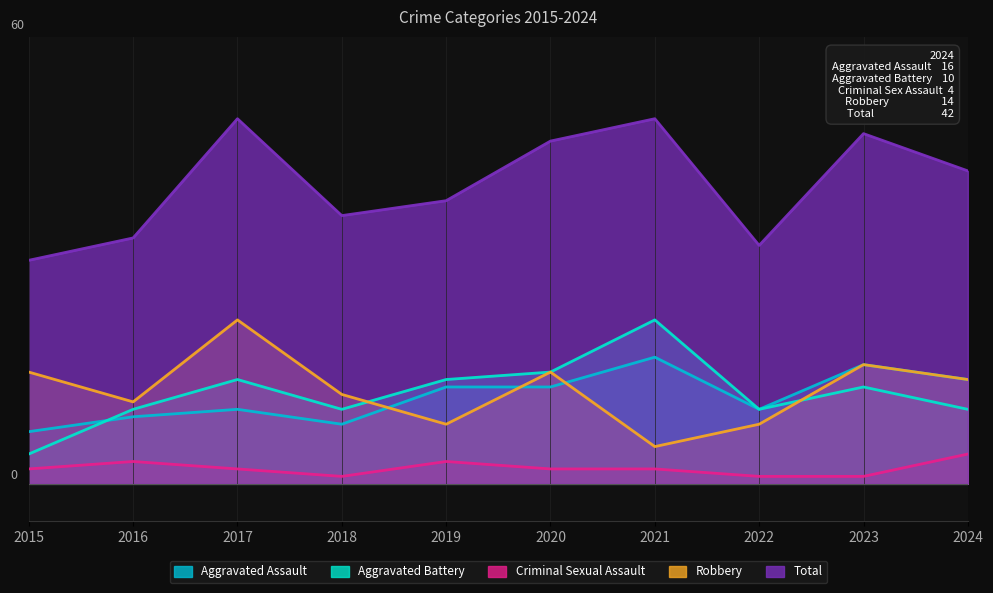

Where is Robbery nearest to the value 13?

2018